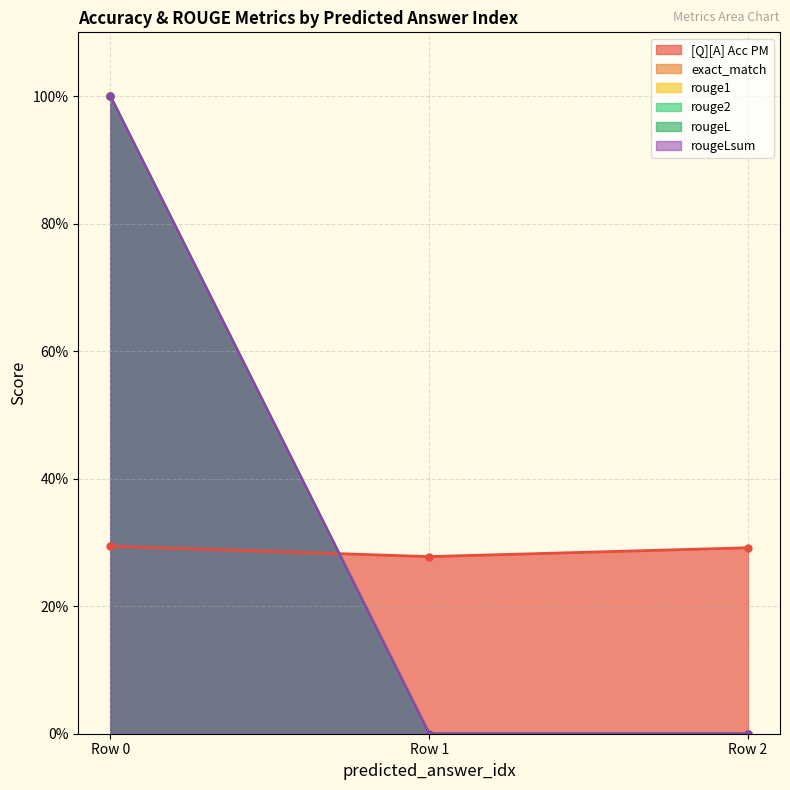

Rank the series at 0 from highest to lowest value.

exact_match, rouge1, rouge2, rougeL, rougeLsum, [Q][A] Acc PM